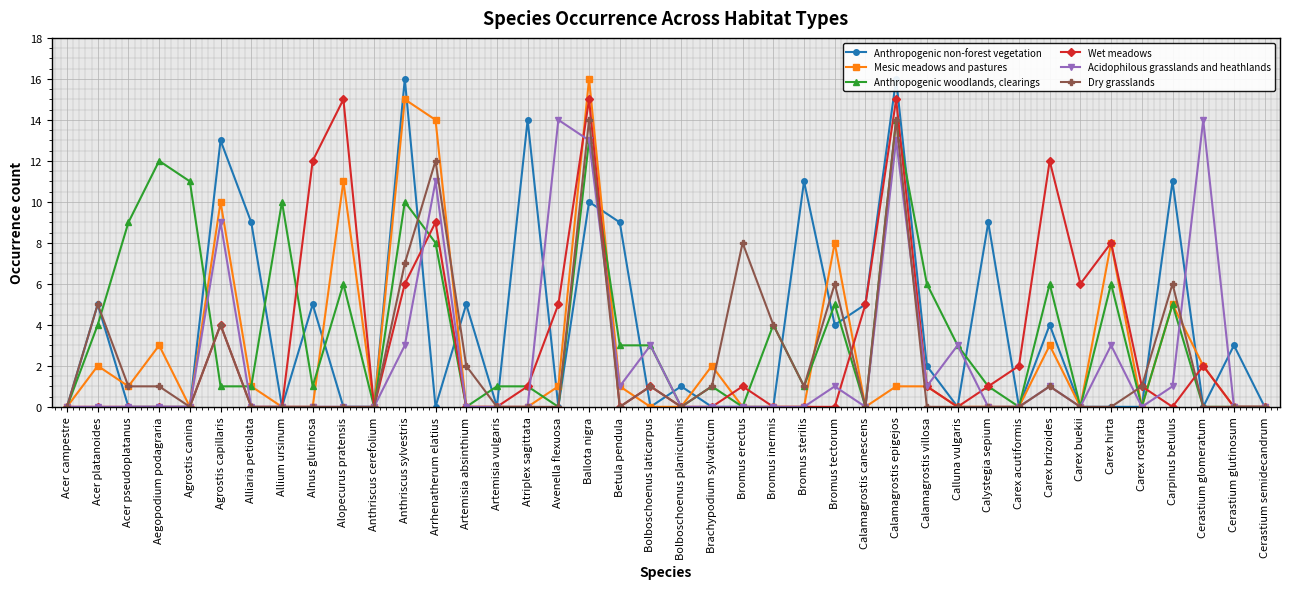

How many values in the Wet meadows series are below 1?

20